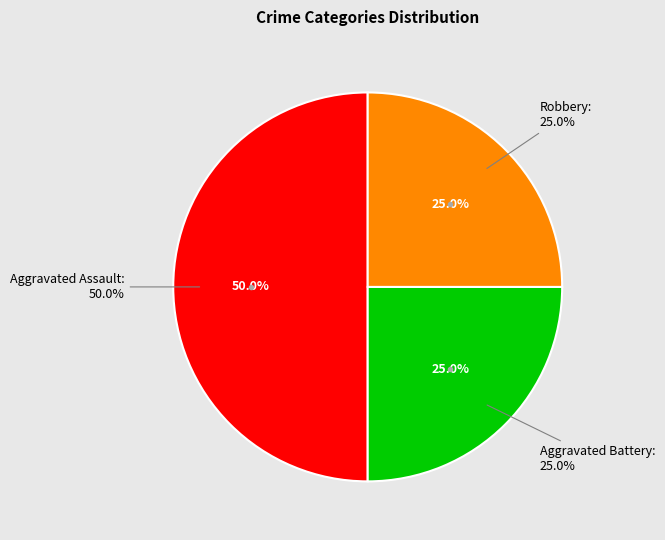

Which slice is the largest?

Aggravated Assault